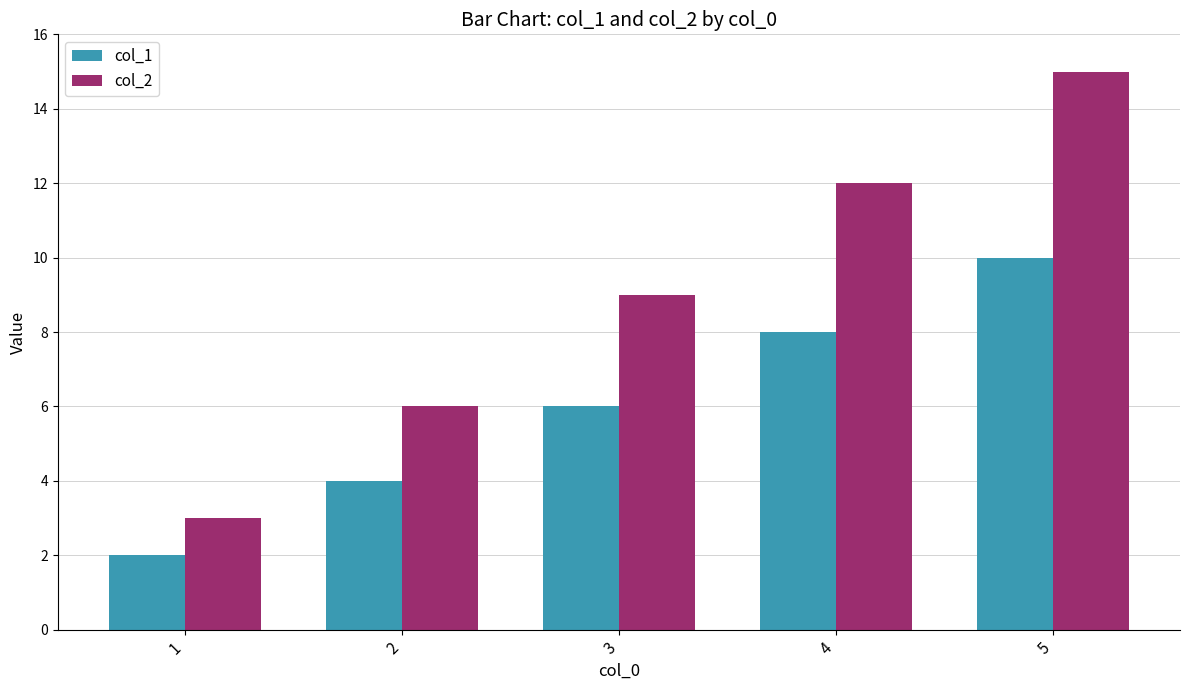

How many groups of bars are there?

5